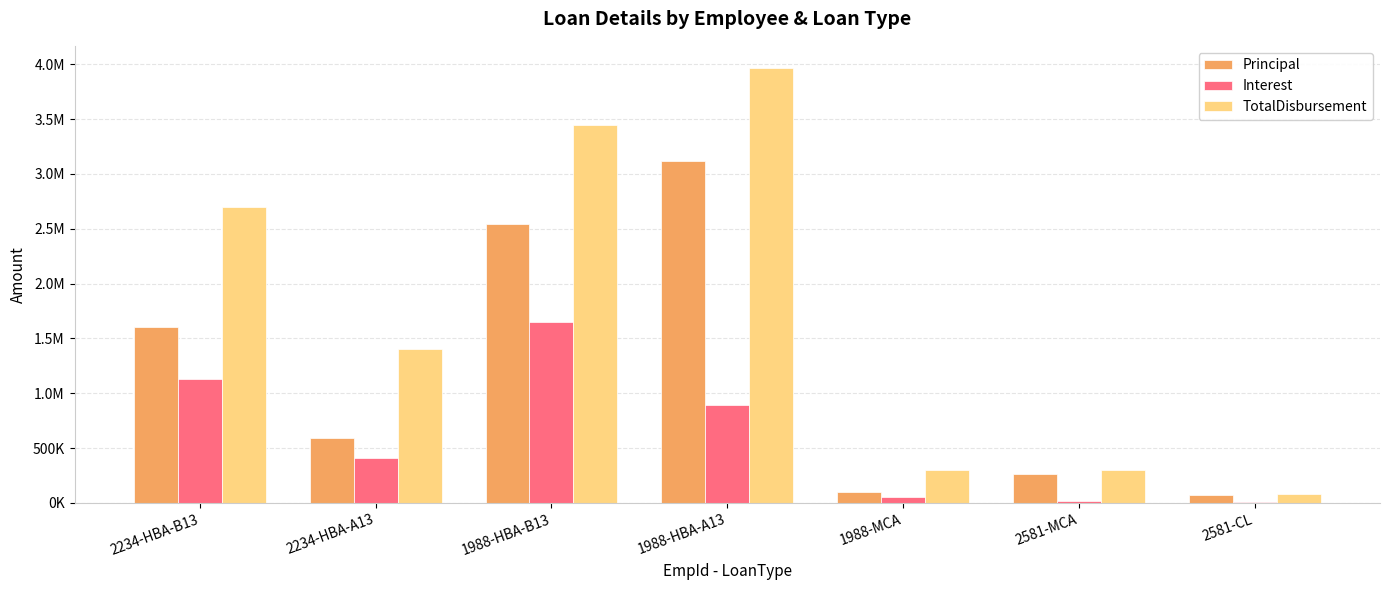

Reading left to right, transcribe all the data shown in this chart.

Principal: 2234-HBA-B13=1605598.4	2234-HBA-A13=592842.3	1988-HBA-B13=2544767.0	1988-HBA-A13=3122260.0	1988-MCA=97325.0	2581-MCA=260675.0	2581-CL=68950.0
Interest: 2234-HBA-B13=1130820.9	2234-HBA-A13=404951.0	1988-HBA-B13=1650728.7	1988-HBA-A13=895006.6	1988-MCA=54719.3	2581-MCA=15765.5	2581-CL=3728.3
TotalDisbursement: 2234-HBA-B13=2700000.0	2234-HBA-A13=1400000.0	1988-HBA-B13=3450000.0	1988-HBA-A13=3970000.0	1988-MCA=300000.0	2581-MCA=300000.0	2581-CL=85000.0